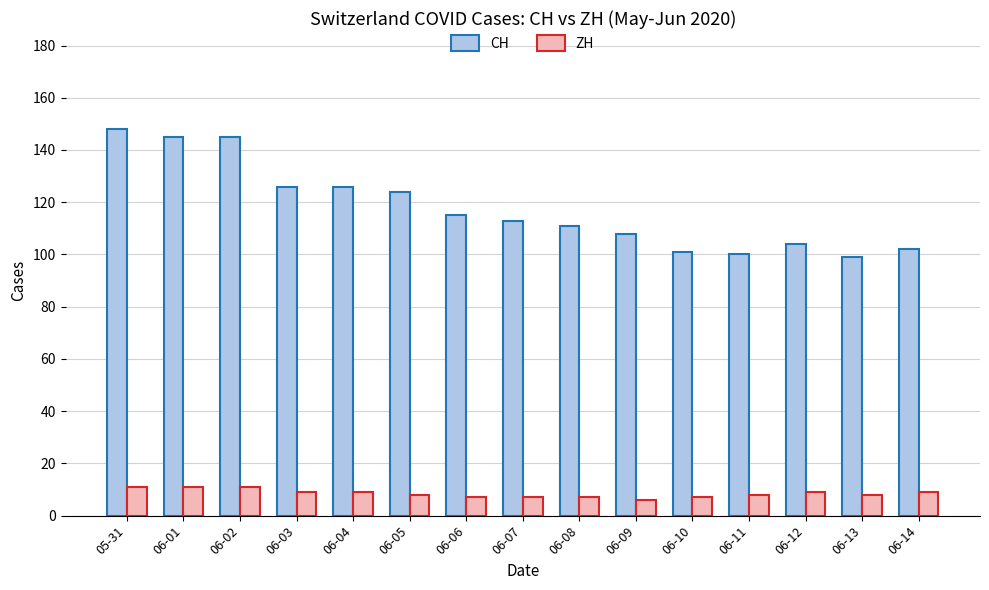

Rank the series by their average value, from lowest to highest.

ZH, CH